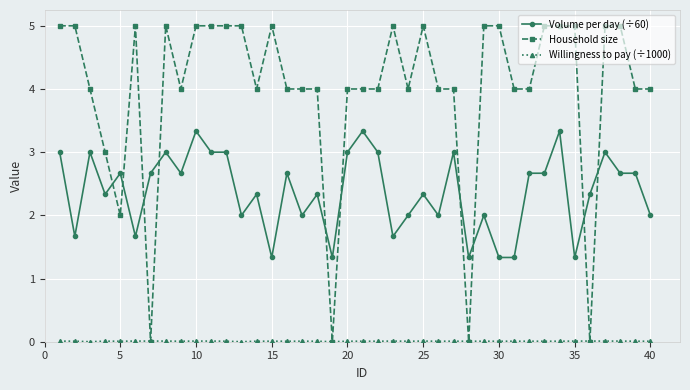

What is the maximum value shown in the chart?

5.0